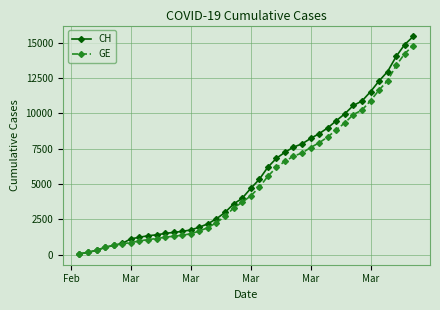

What is the maximum value shown in the chart?

15433